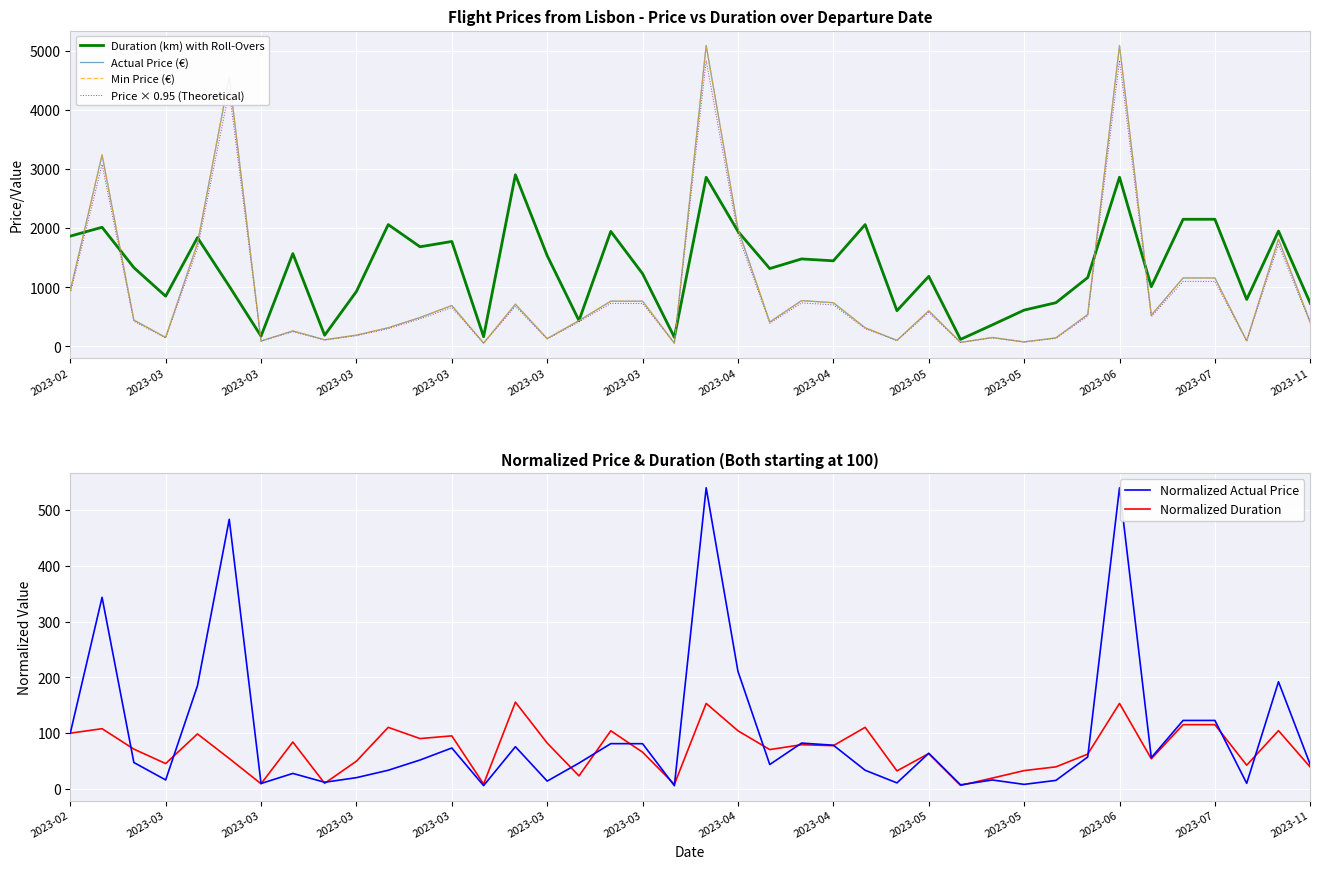

Reading right to left, what are all the values shown in this chart?

Duration (km) with Roll-Overs: 730.0	1950.0	795.0	2150.0	2150.0	1010.0	2860.0	1165.0	740.0	615.0	365.0	120.0	1185.0	605.0	2060.0	1448.0	1480.0	1317.0	1945.0	2860.0	155.0	1230.0	1945.0	438.0	1535.0	2902.0	165.0	1775.0	1685.0	2060.0	930.0	190.0	1570.0	175.0	1019.0	1840.0	850.0	1333.0	2015.0	1865.0
Actual Price (€): 410.8	1811.4	95.9	1158.1	1158.1	529.2	5087.2	540.5	145.7	78.0	152.3	70.5	603.5	103.4	316.8	739.8	775.5	413.6	1986.2	5087.2	56.4	765.2	766.1	438.0	133.5	714.4	57.3	692.8	489.7	316.8	191.8	113.7	263.2	93.1	4554.3	1742.8	153.2	447.4	3237.3	942.8
Min Price (€): 410.8	1811.4	95.9	1158.1	1158.1	529.2	5087.2	540.5	145.7	78.0	152.3	70.5	603.5	103.4	316.8	739.8	775.5	413.6	1986.2	5087.2	56.4	765.2	766.1	438.0	133.5	714.4	57.3	692.8	489.7	316.8	191.8	113.7	263.2	93.1	4554.3	1742.8	153.2	447.4	3237.3	942.8
Price × 0.95 (Theoretical): 390.2	1720.8	91.1	1100.2	1100.2	502.8	4832.9	513.5	138.4	74.1	144.7	67.0	573.3	98.2	300.9	702.8	736.7	392.9	1886.9	4832.9	53.6	726.9	727.8	416.1	126.8	678.7	54.5	658.1	465.3	300.9	182.2	108.1	250.0	88.4	4326.5	1655.6	145.6	425.1	3075.5	895.7
Normalized Actual Price: 43.6	192.1	10.2	122.8	122.8	56.1	539.6	57.3	15.5	8.3	16.2	7.5	64.0	11.0	33.6	78.5	82.3	43.9	210.7	539.6	6.0	81.2	81.3	46.5	14.2	75.8	6.1	73.5	51.9	33.6	20.3	12.1	27.9	9.9	483.1	184.8	16.3	47.5	343.4	100.0
Normalized Duration: 39.1	104.6	42.6	115.3	115.3	54.2	153.4	62.5	39.7	33.0	19.6	6.4	63.5	32.4	110.5	77.6	79.4	70.6	104.3	153.4	8.3	66.0	104.3	23.5	82.3	155.6	8.8	95.2	90.3	110.5	49.9	10.2	84.2	9.4	54.6	98.7	45.6	71.5	108.0	100.0